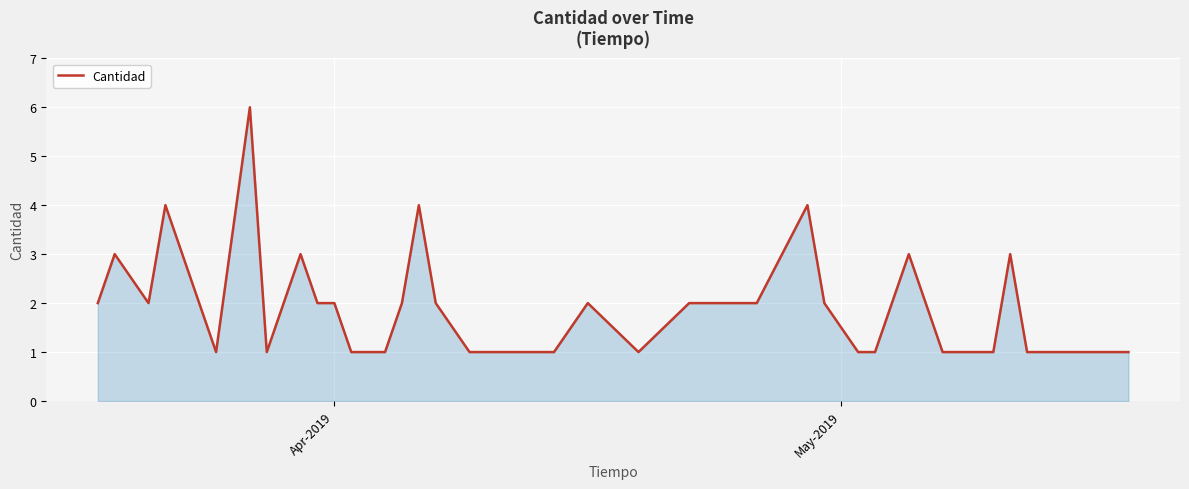

What is the average value?

2